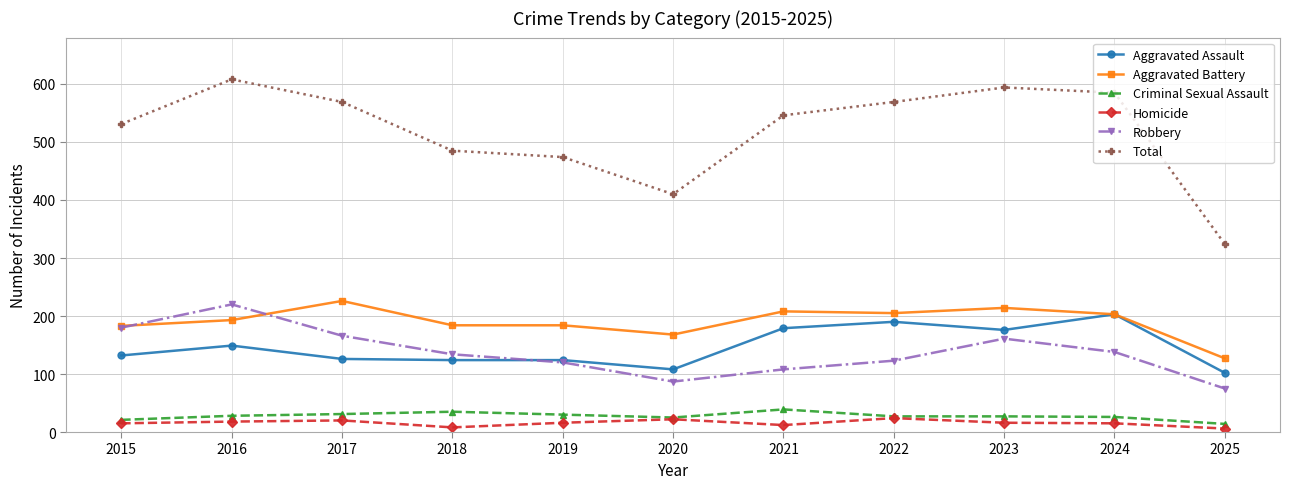

Is the value of Criminal Sexual Assault at 2025 greater than the value of Aggravated Assault at 2023?

No